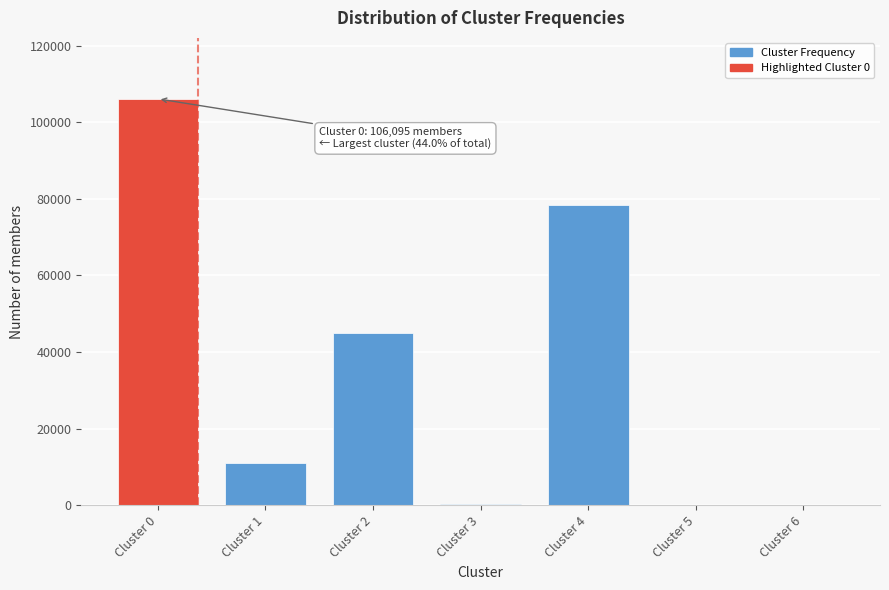

What is the greatest value displayed?

106095